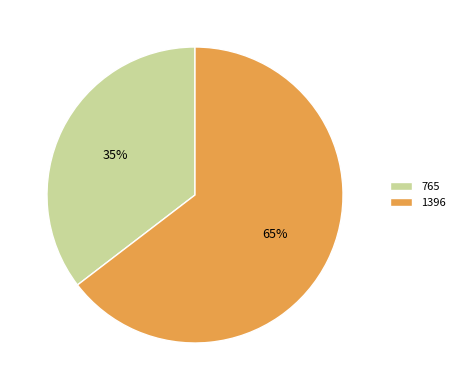

The 1396 slice represents 71% of the pie. True or false?

False